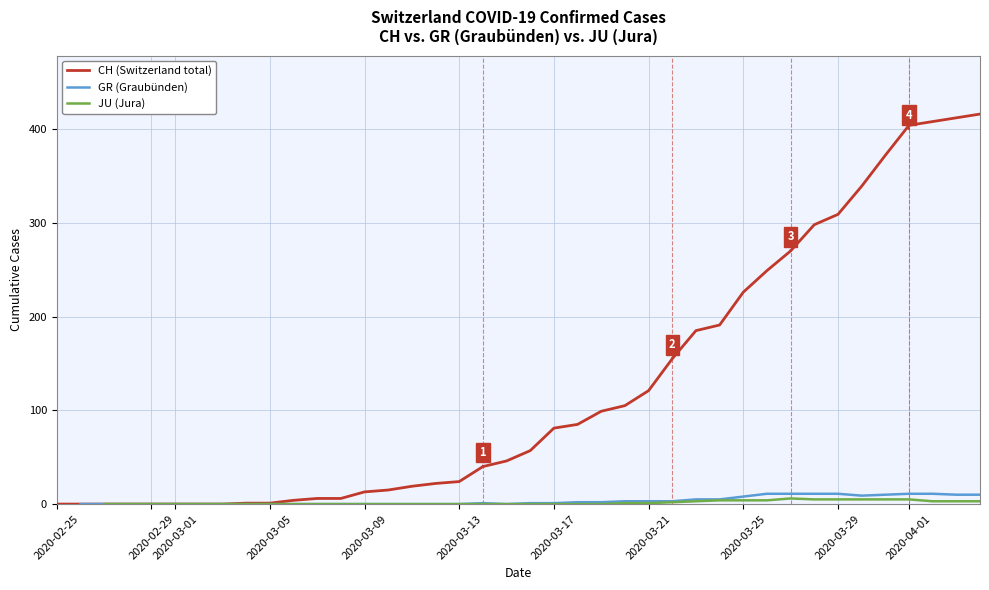

How many lines are shown in the chart?

3